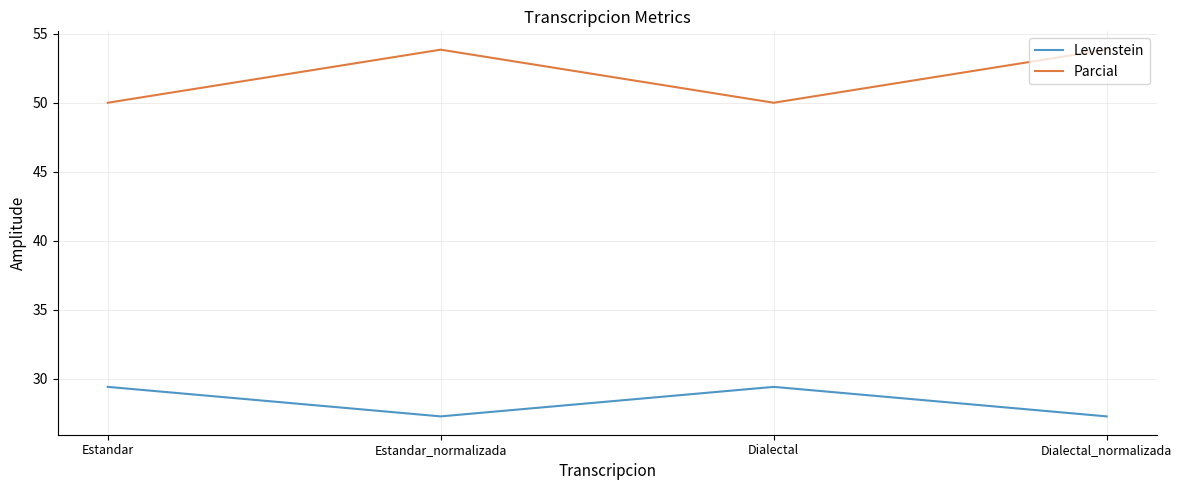

How many lines are shown in the chart?

2